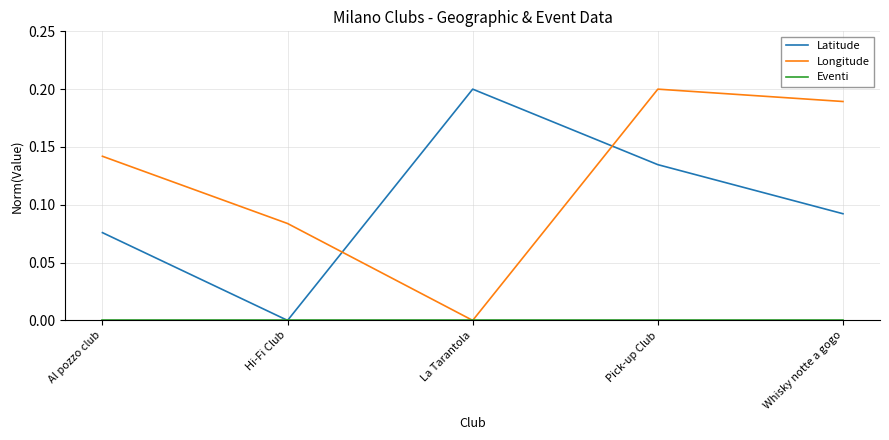

After their last crossing, which series has the higher values: Longitude or Latitude?

Longitude